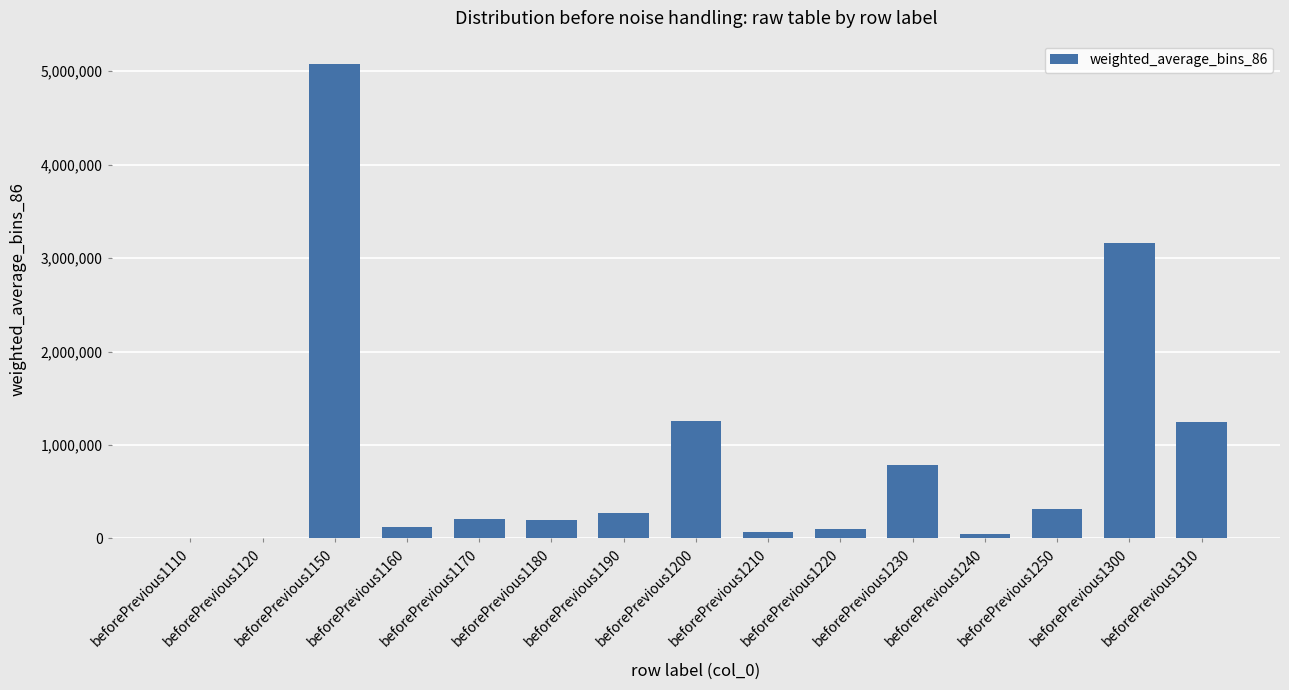

What is the ratio of the value at beforePrevious1210 to the value at beforePrevious1170?

0.3